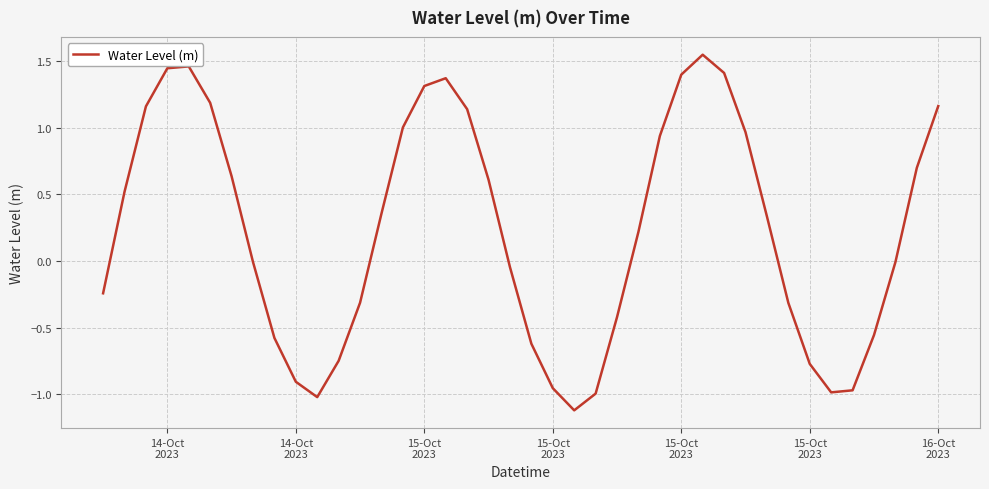

What is the smallest value displayed?

-1.1